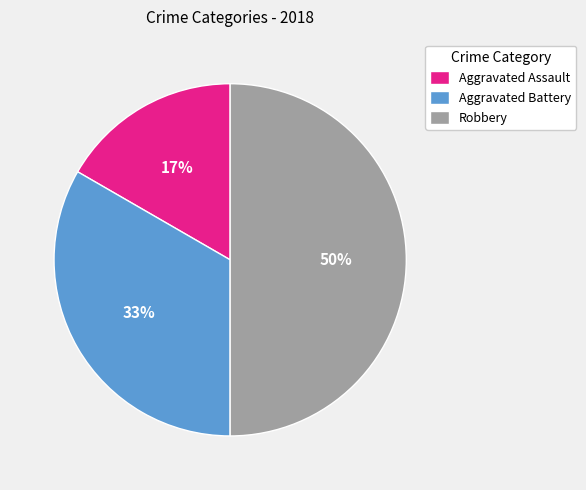

Do Robbery and Aggravated Battery together represent more than half of the pie?

Yes